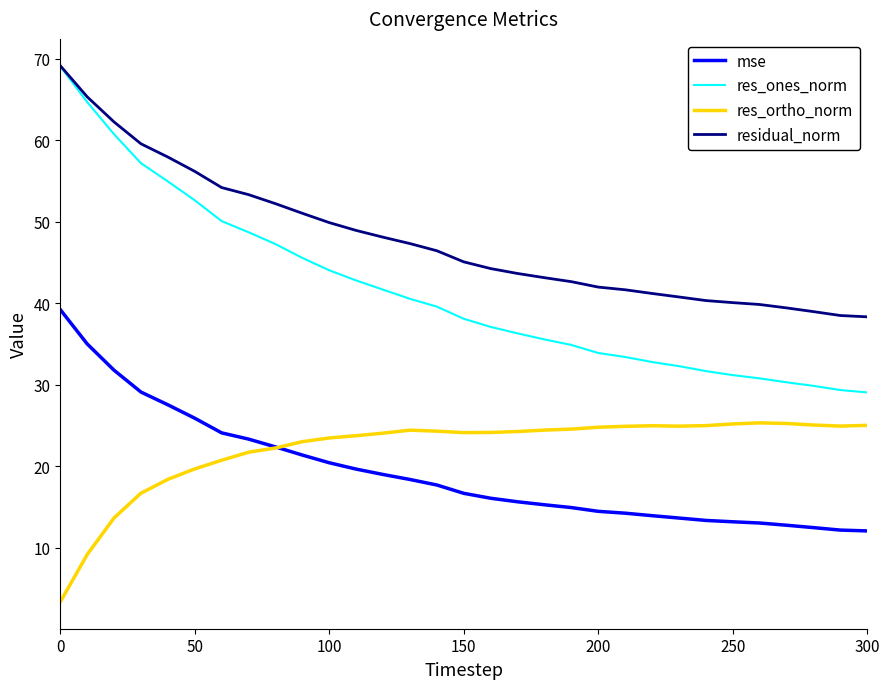

Which series has the largest total across all categories?

residual_norm